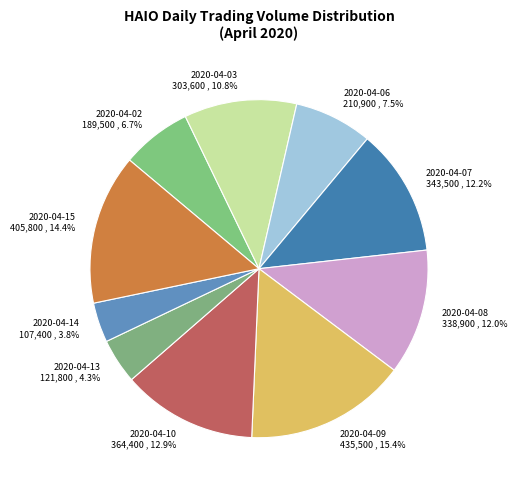

Combined, what portion of the pie is 2020-04-07 and 2020-04-14?

16.0%